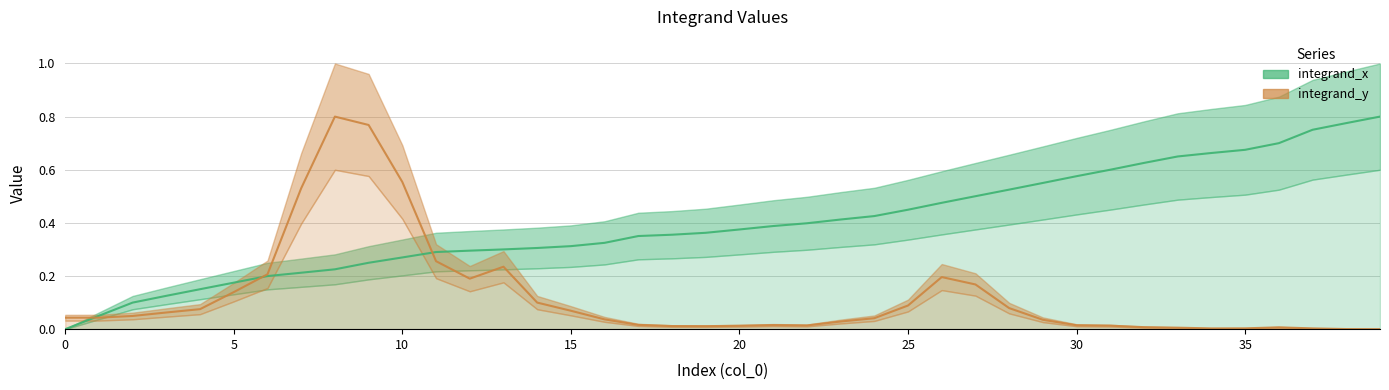

What is the label of the 7th point from the right?

33